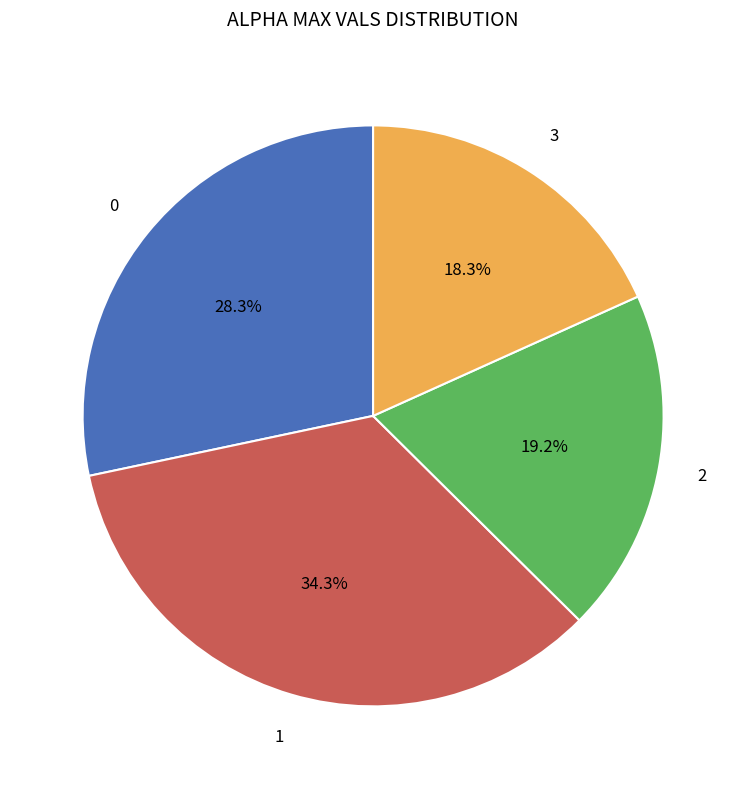

How many slices are in this pie chart?

4